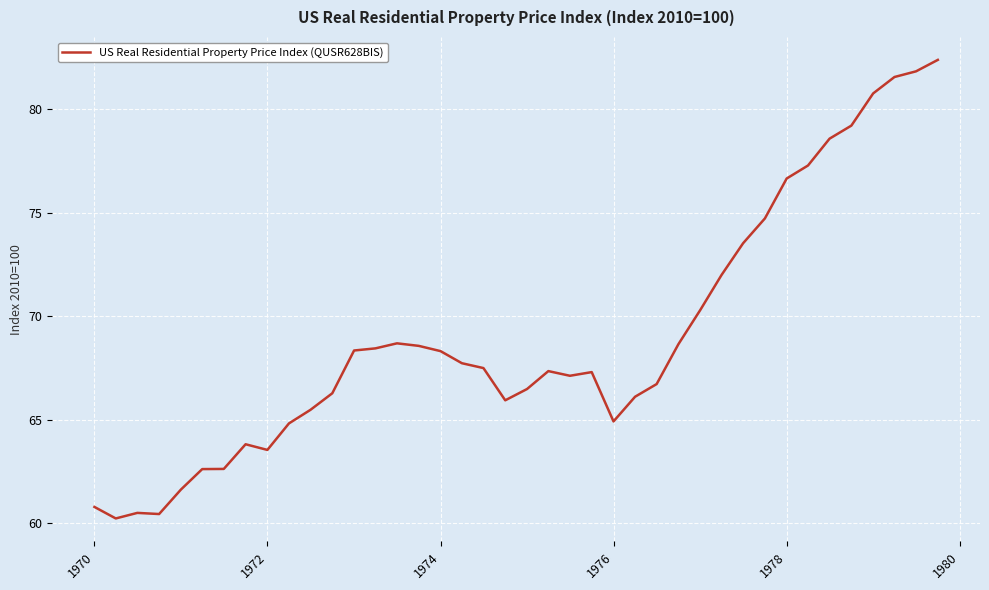

What is the greatest value displayed?

82.4